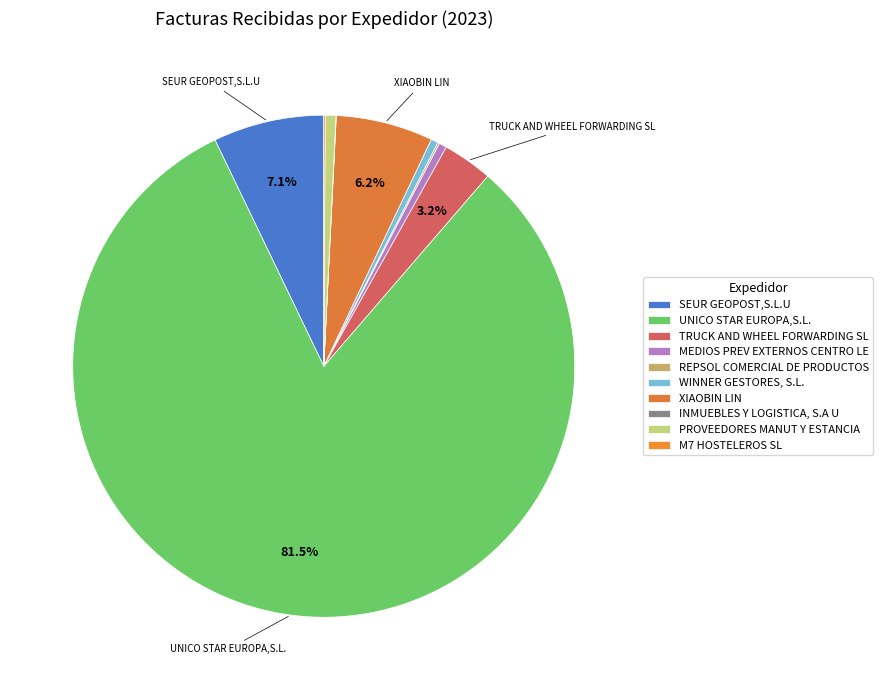

Rank the categories by value from lowest to highest.

INMUEBLES Y LOGISTICA, S.A U, M7 HOSTELEROS SL, REPSOL COMERCIAL DE PRODUCTOS, WINNER GESTORES, S.L., MEDIOS PREV EXTERNOS CENTRO LE, PROVEEDORES MANUT Y ESTANCIA, TRUCK AND WHEEL FORWARDING SL, XIAOBIN LIN, SEUR GEOPOST,S.L.U, UNICO STAR EUROPA,S.L.